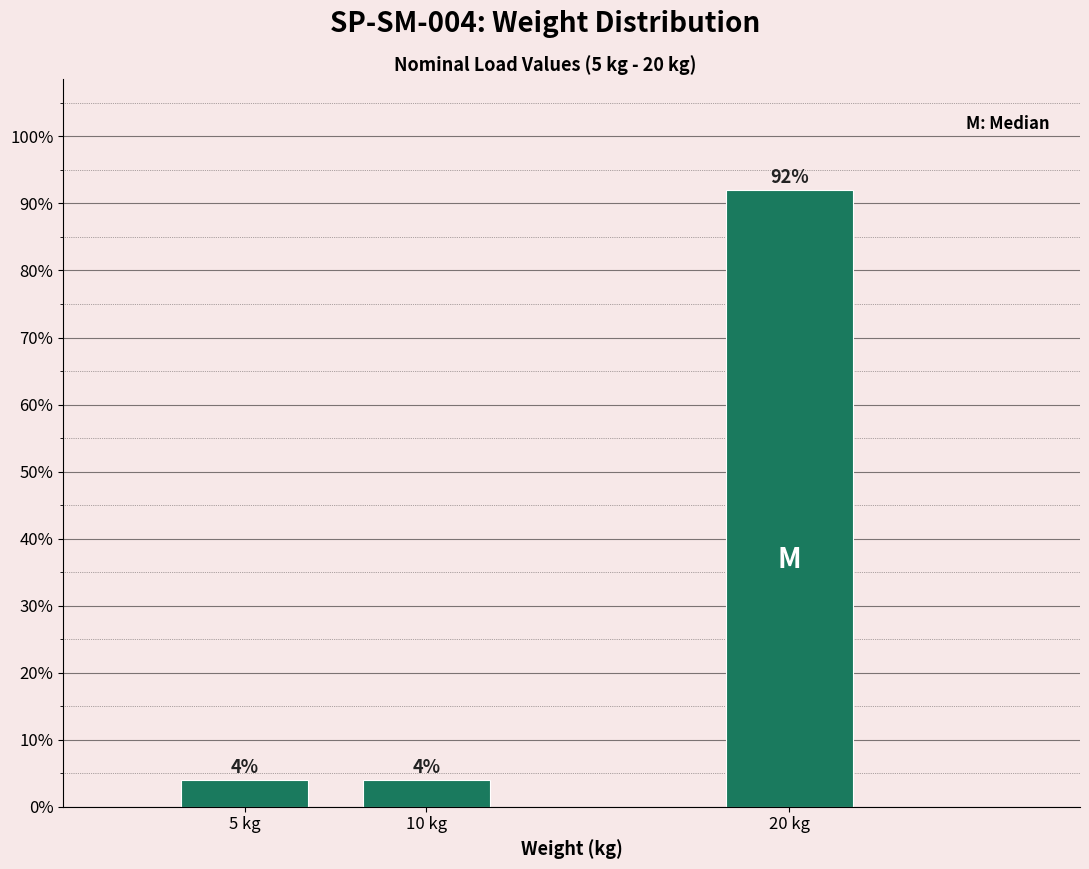

Reading left to right, transcribe all the data shown in this chart.

5 kg=4	10 kg=4	20 kg=92